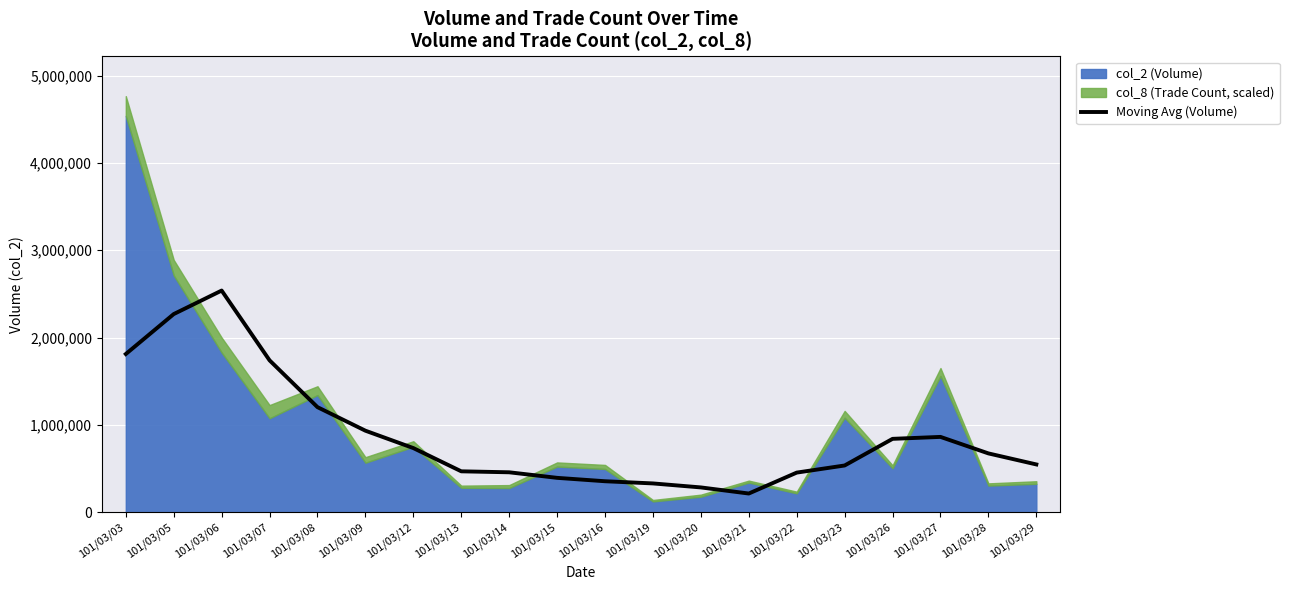

At which label is Moving Avg (Volume) closest to 1377361?

101/03/08